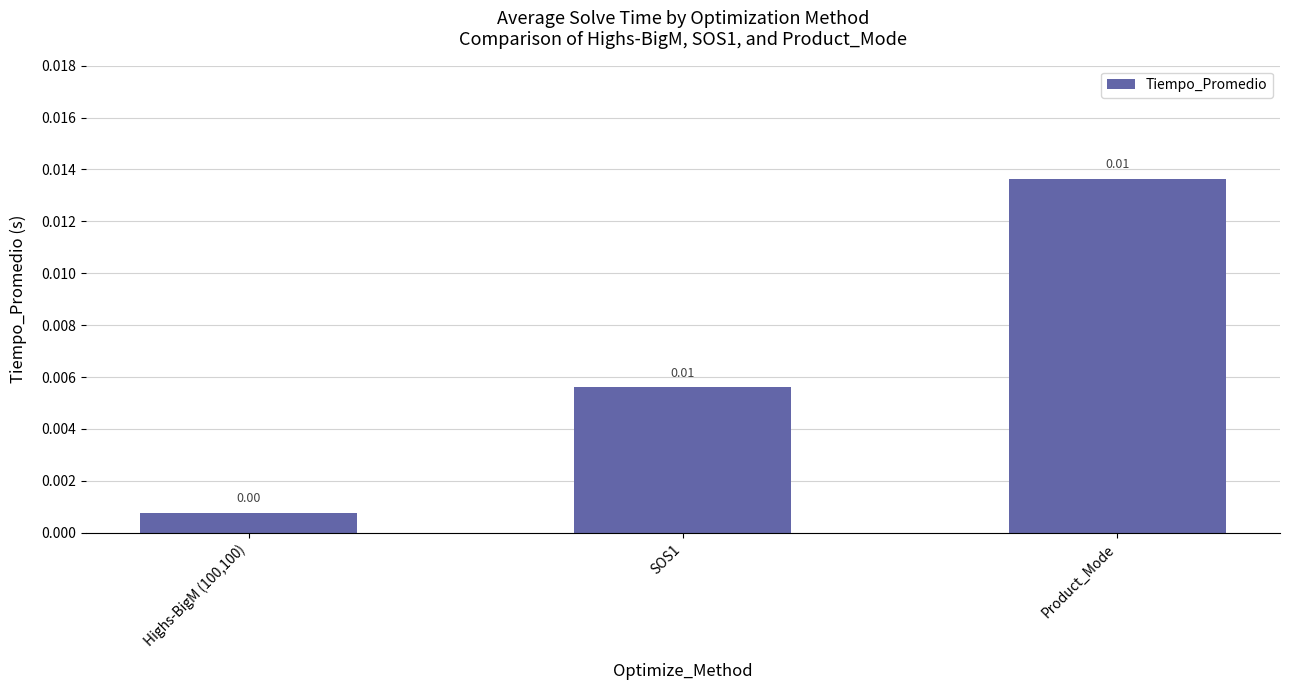

Between SOS1 and Highs-BigM (100,100), which is larger?

SOS1